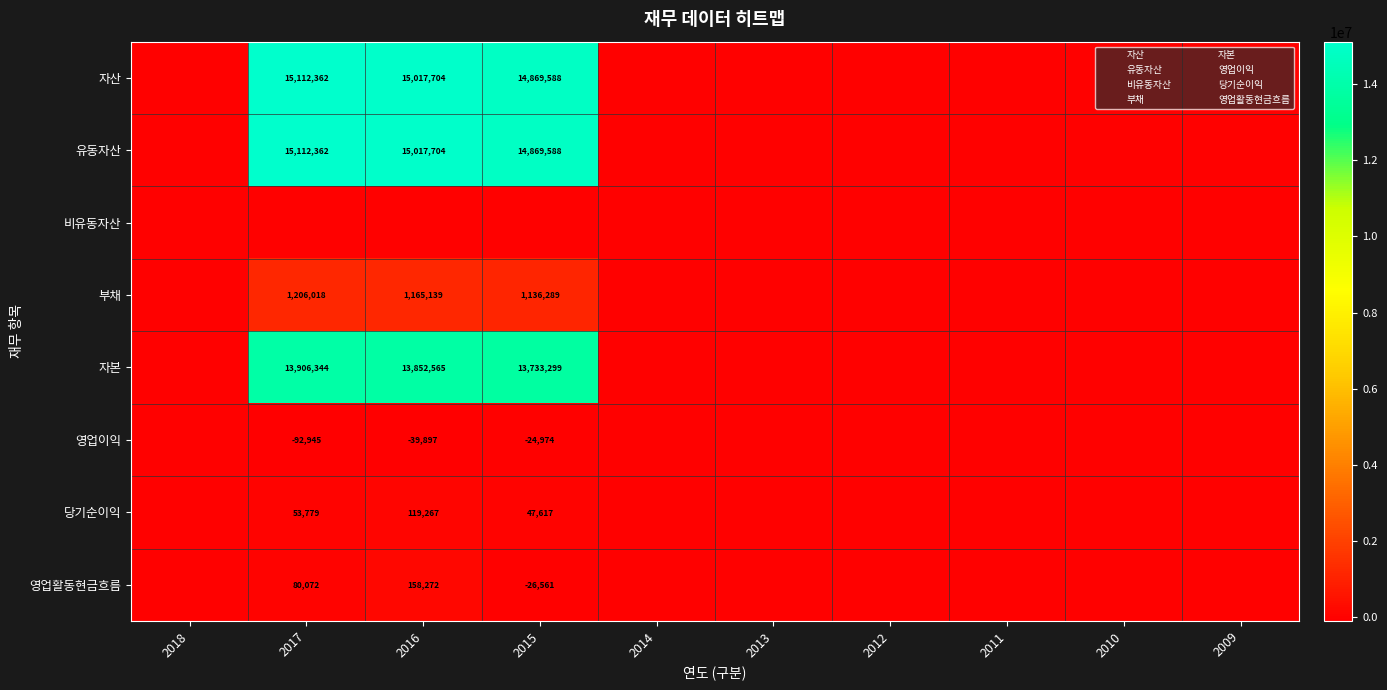

How many series are shown in this chart?

8